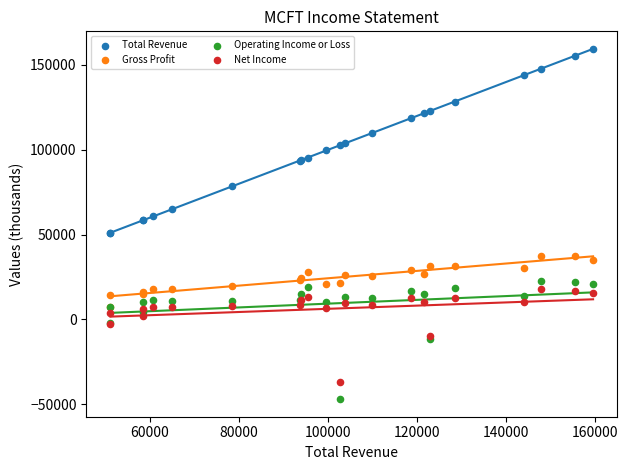

Which series contains the highest Y value?

Total Revenue